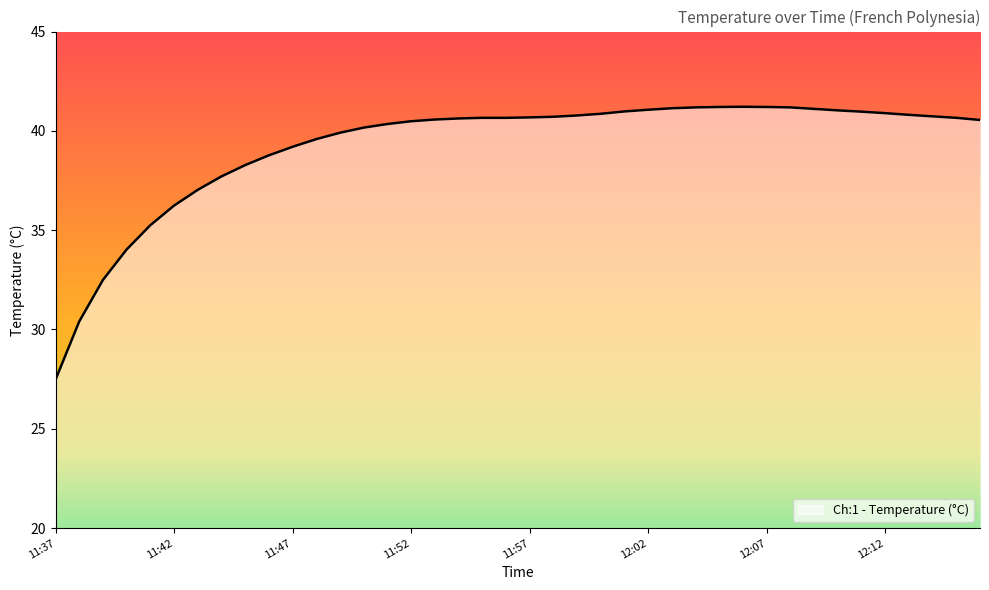

What is the sum of all values?

1568.8